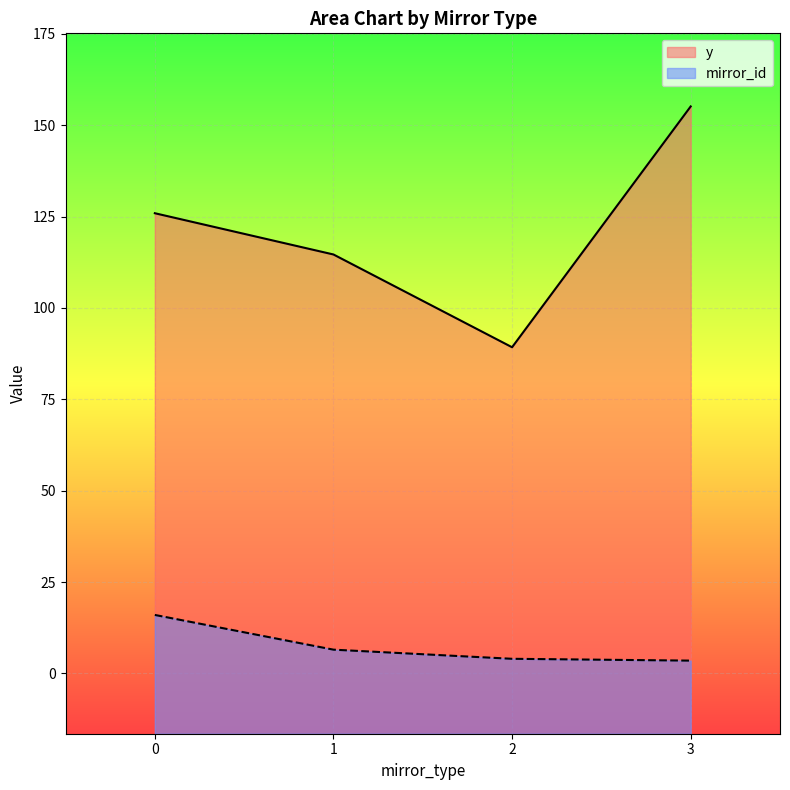

True or false: mirror_id and y intersect in this chart.

False